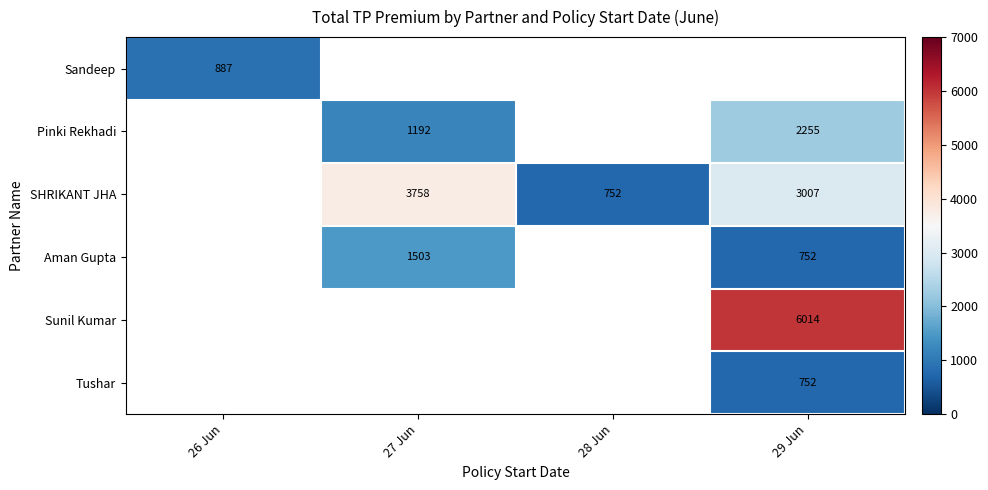

True or false: SHRIKANT JHA has a value of 3007 at 29 Jun.

True